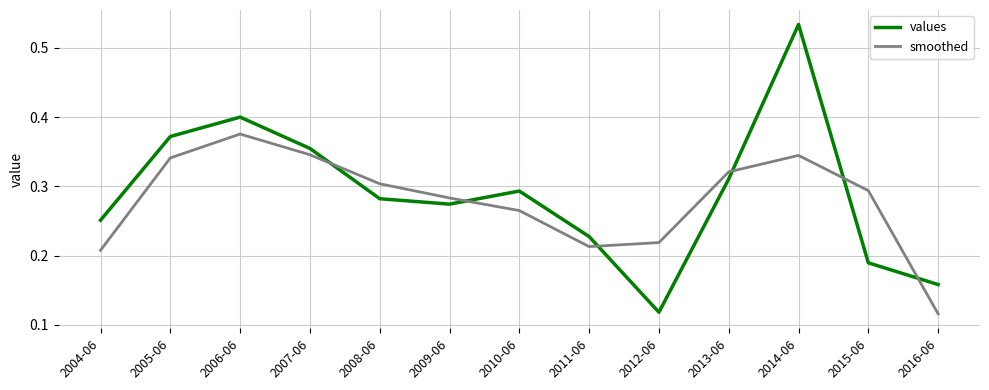

Rank the series at 2008-06 from lowest to highest value.

values, smoothed